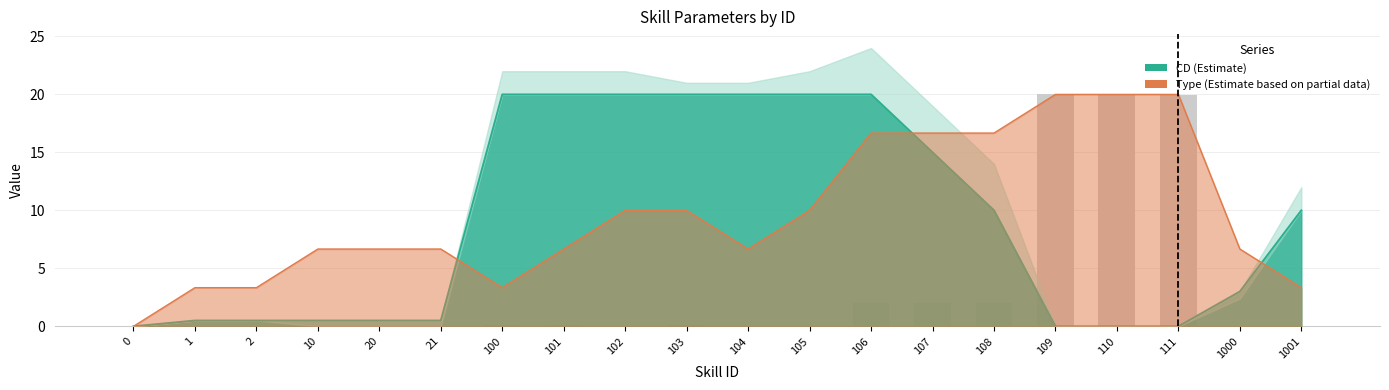

Count the number of categories in the chart.

20